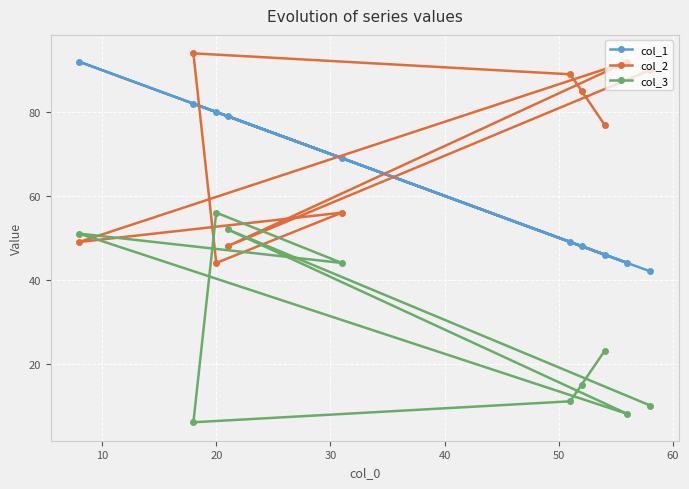

Reading right to left, extract all data points from this chart.

col_1: 42	44	46	48	49	69	79	80	82	92
col_2: 90	92	77	85	89	56	48	44	94	49
col_3: 10	8	23	15	11	44	52	56	6	51